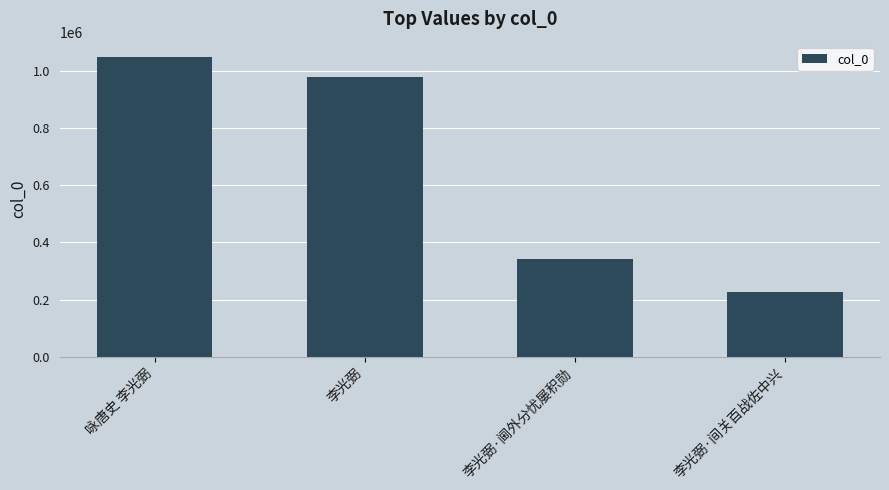

At which category does the chart reach its minimum across all series?

李光弼·间关百战佐中兴